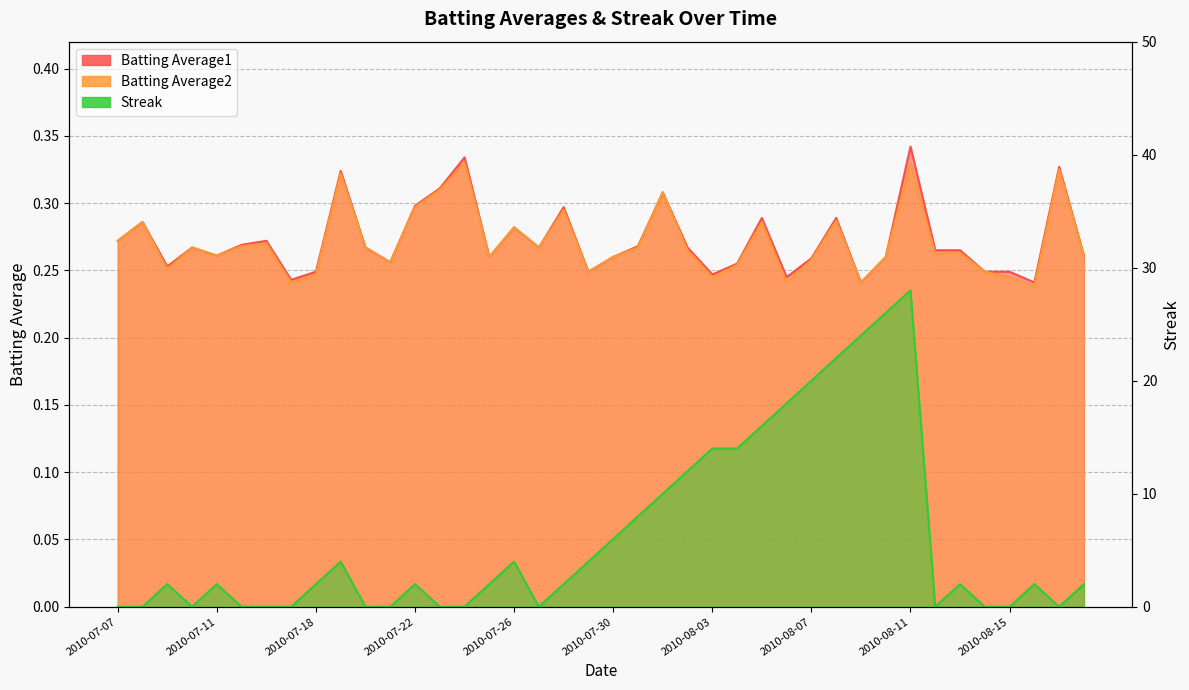

After their last crossing, which series has the higher values: Streak or Batting Average2?

Streak